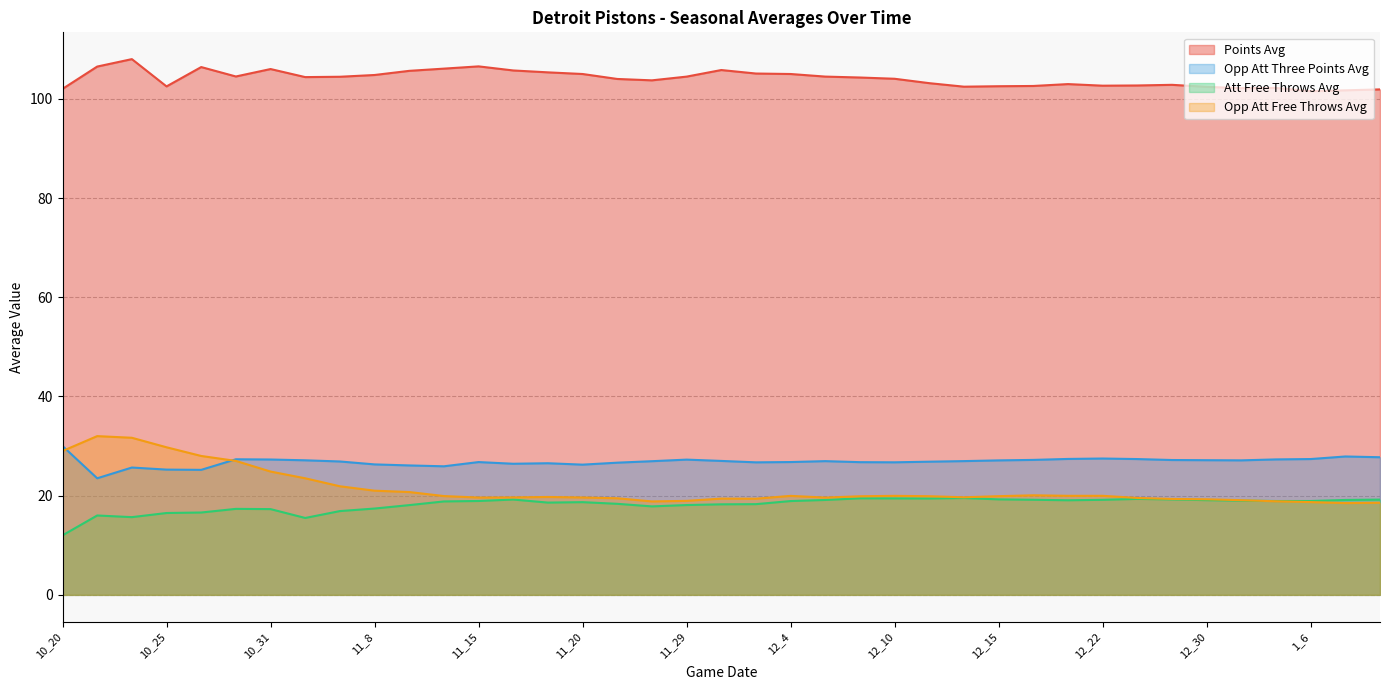

How many data points in opp_att_three_points_avg are less than 26?

5